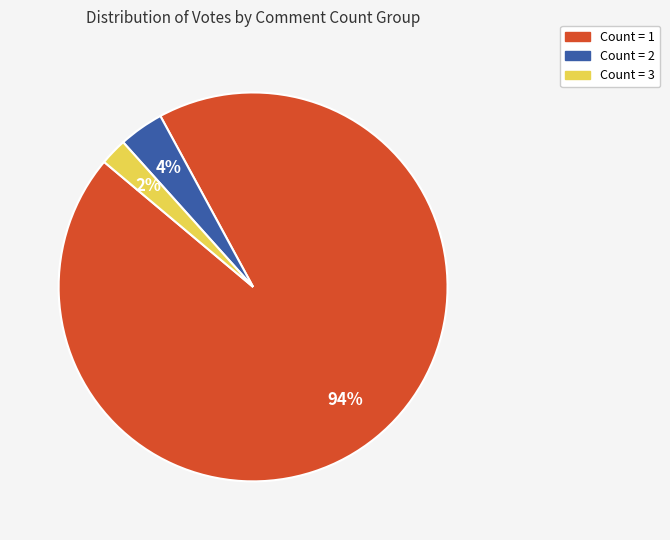

Count the number of slices in the pie.

3